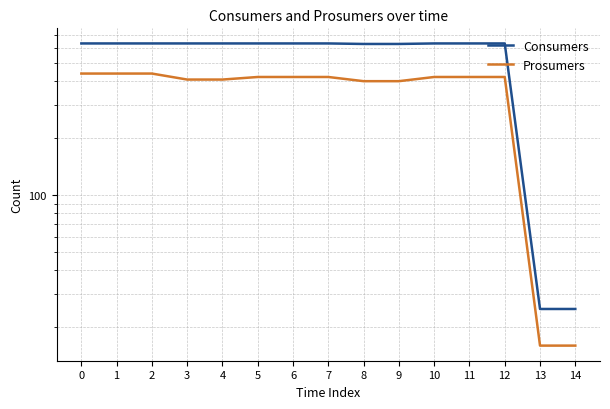

Read the Consumers value at 1.

635